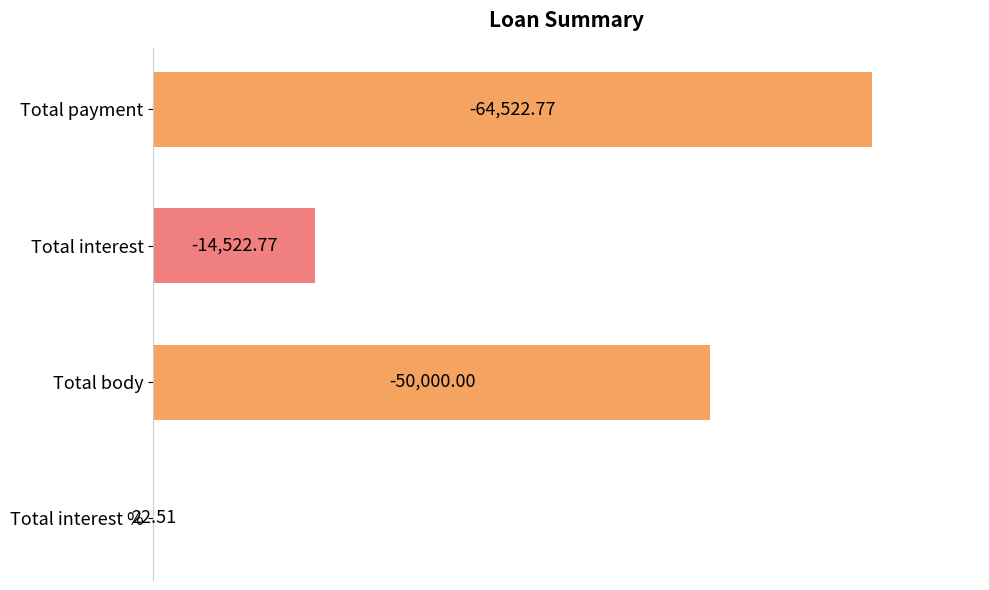

What is the difference between the maximum and minimum values?

64500.3